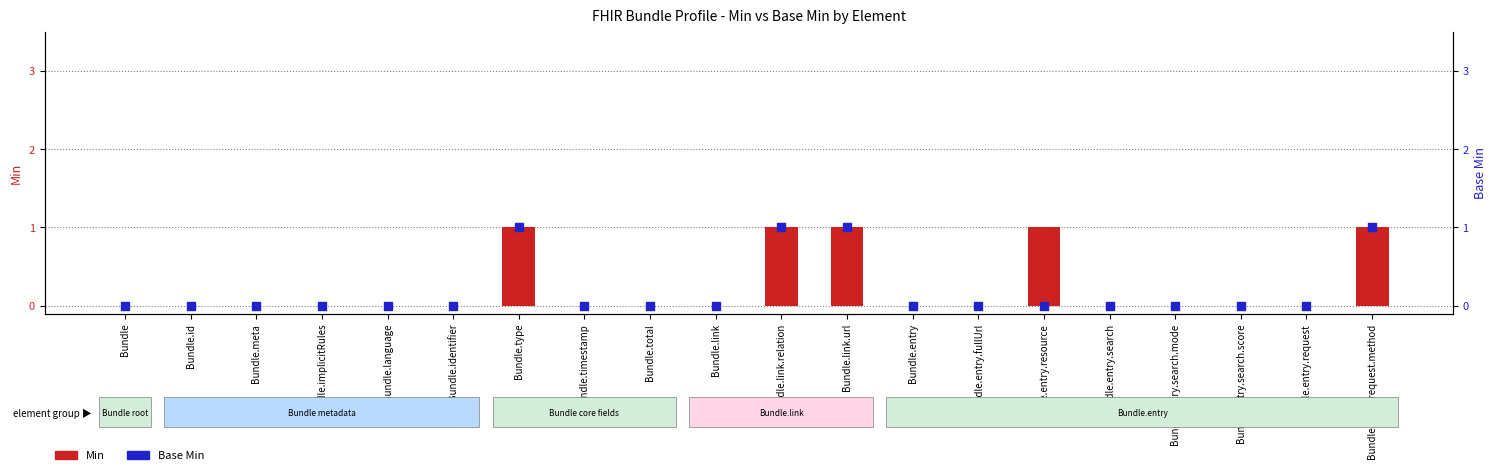

Is the value of Min at Bundle.entry.search.mode greater than the value of Base Min at Bundle.link?

No